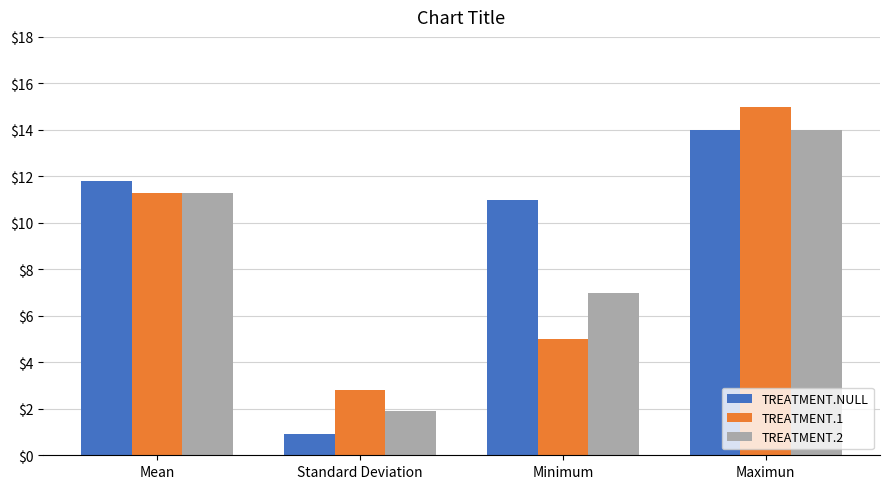

Is it true that TREATMENT.2 equals 7.0 at Minimum?

True